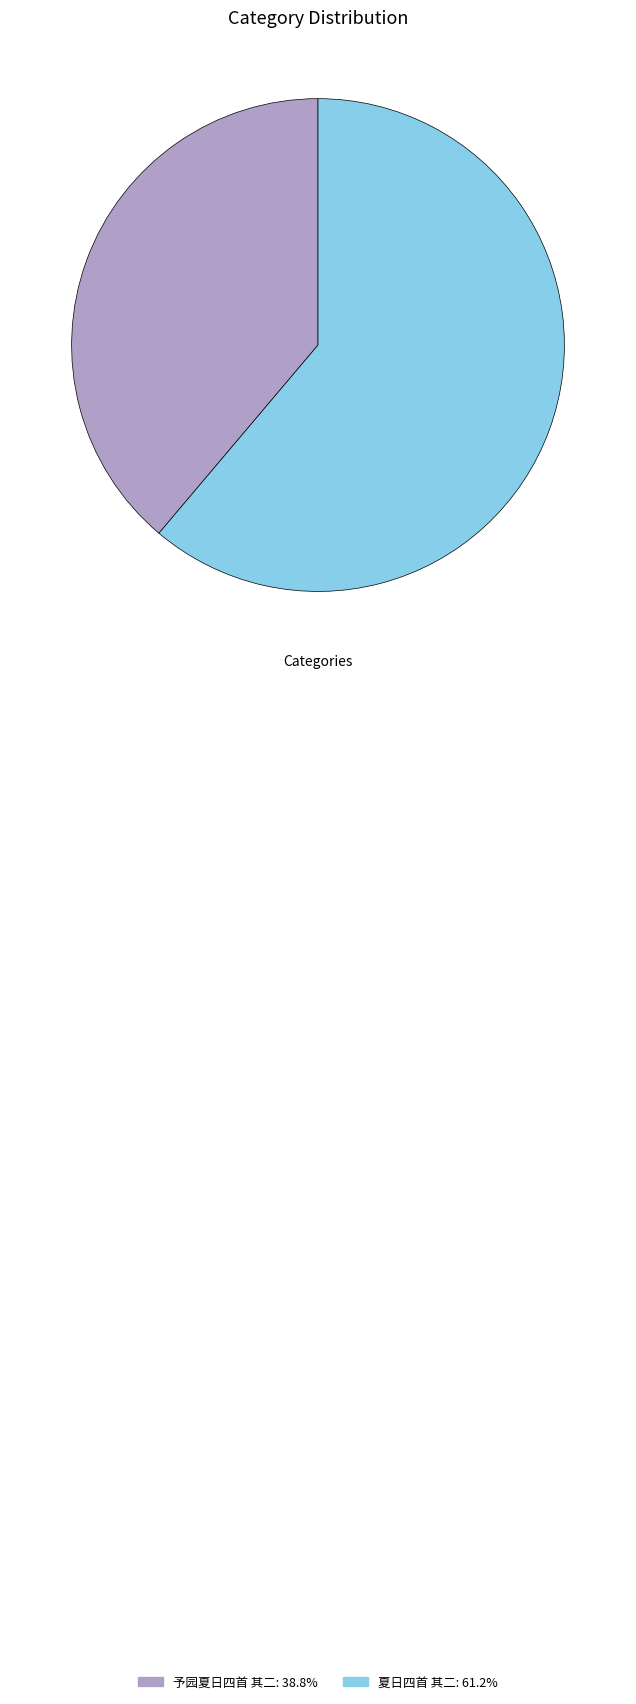

Combined, do 予园夏日四首 其二: 38.8% and 夏日四首 其二: 61.2% account for over 50%?

Yes